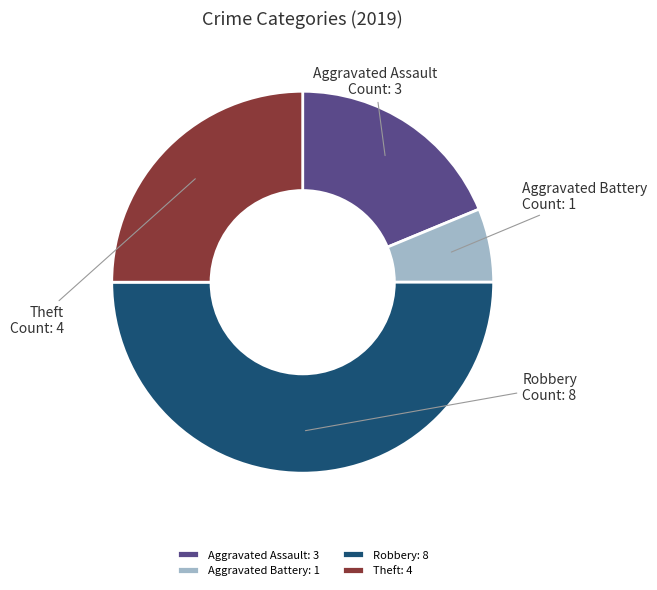

Does Aggravated Assault represent more than half of the total?

No